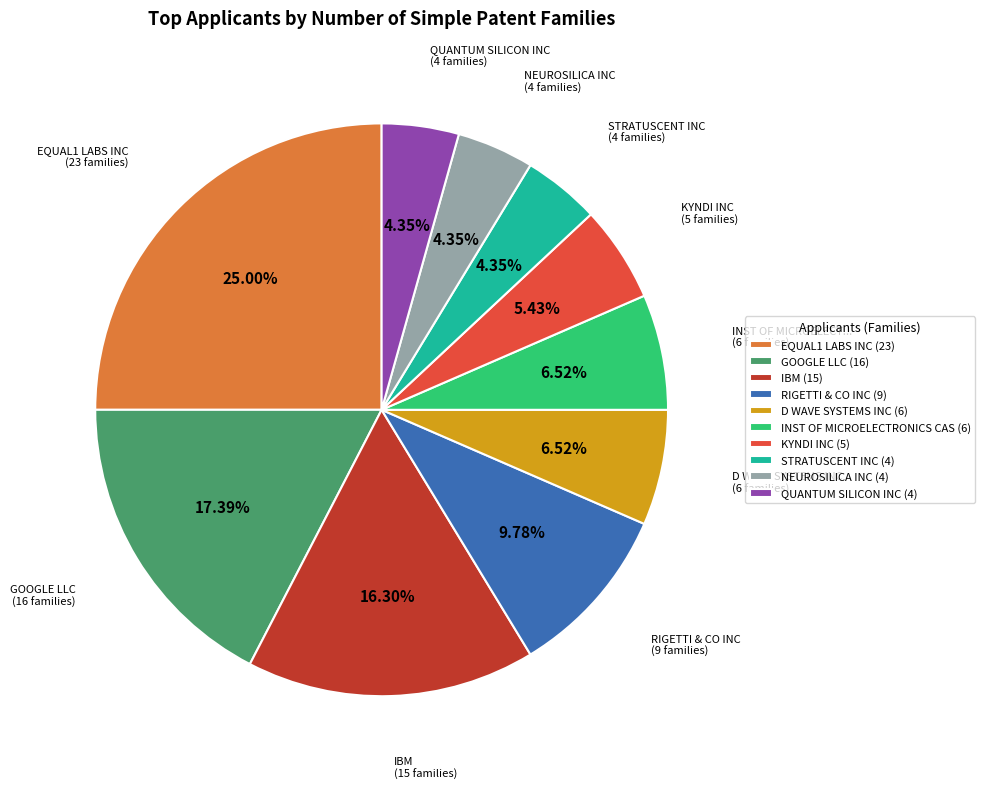

Approximately how many times larger is the value at GOOGLE LLC (16) compared to D WAVE SYSTEMS INC (6)?

2.7